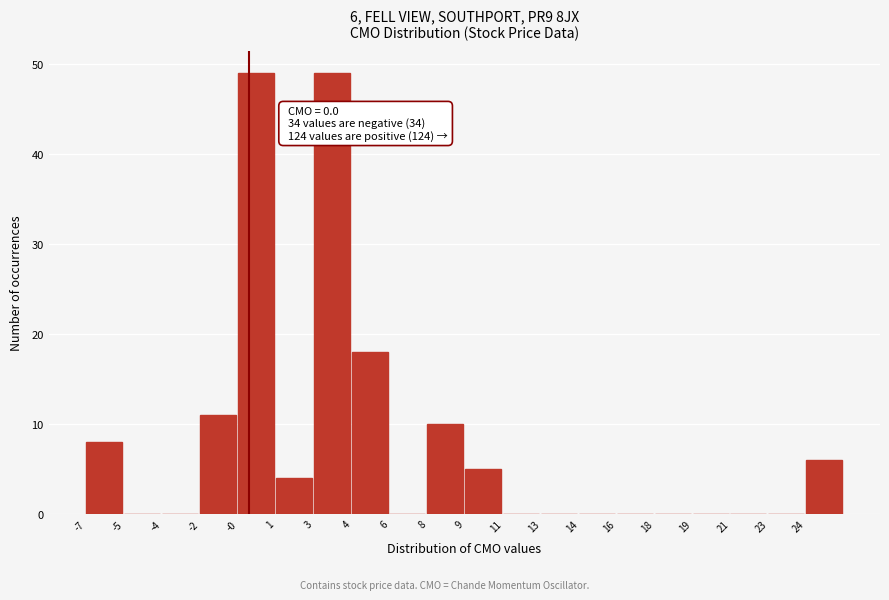

Reading right to left, transcribe all the data shown in this chart.

24=6	23=0	21=0	19=0	18=0	16=0	14=0	13=0	11=0	9=5	8=10	6=0	4=18	3=49	1=4	-0=49	-2=11	-4=0	-5=0	-7=8